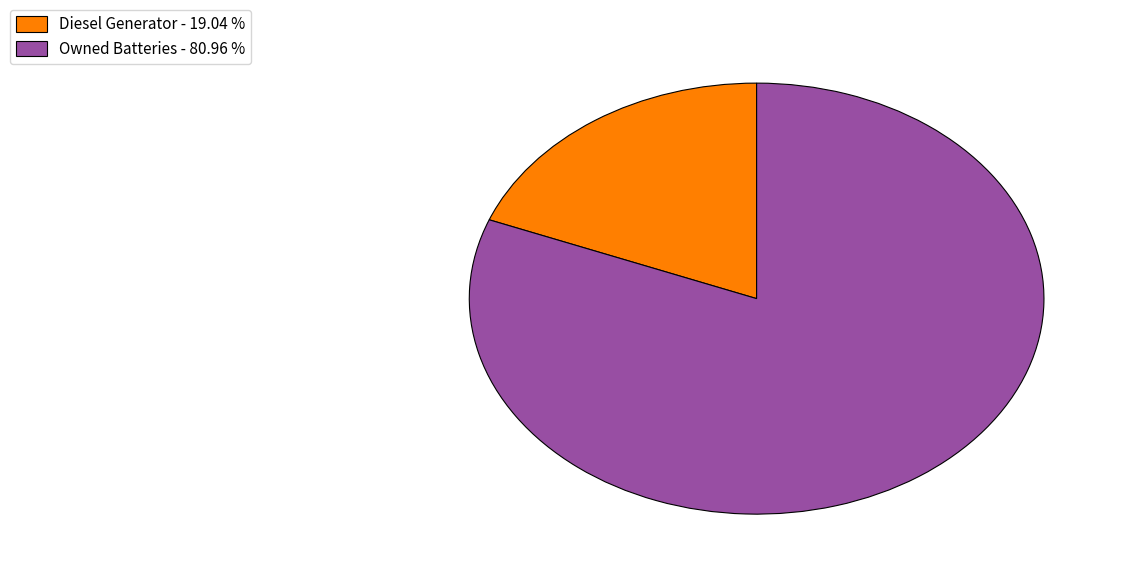

Which category accounts for the majority?

Owned Batteries - 80.96 %